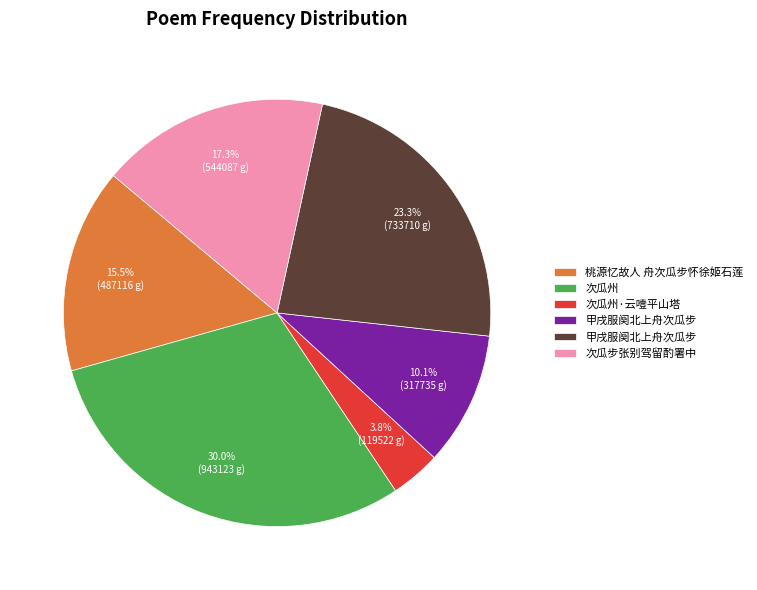

Does any single category account for the majority?

No